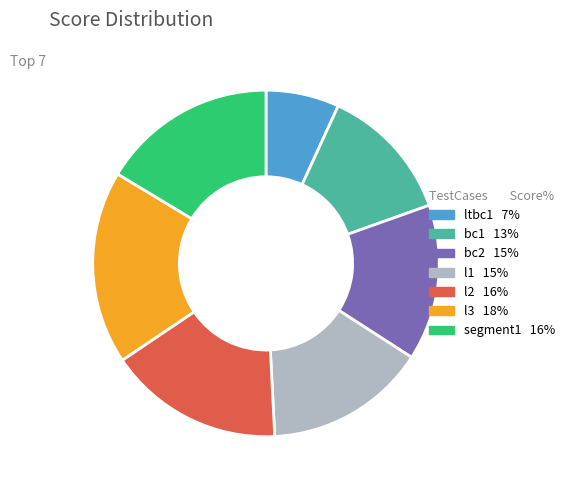

Count the number of slices in the pie.

7